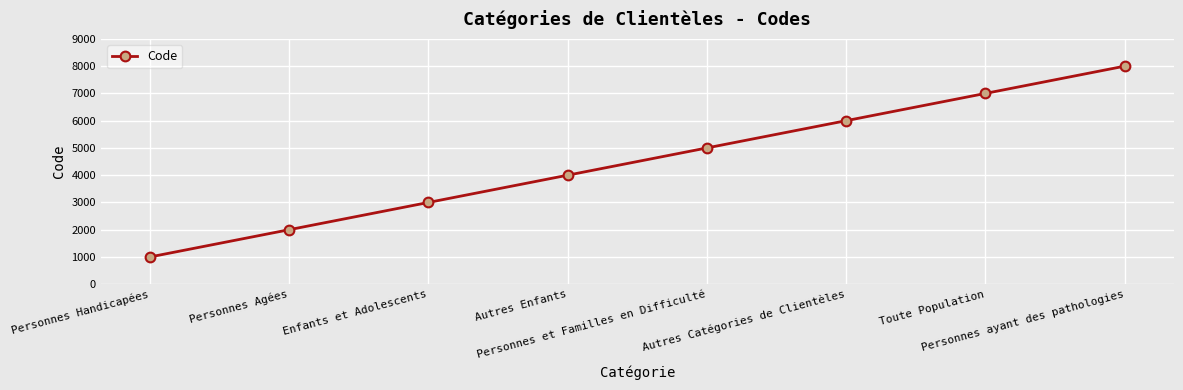

What position from the right is Autres Catégories de Clientèles?

3